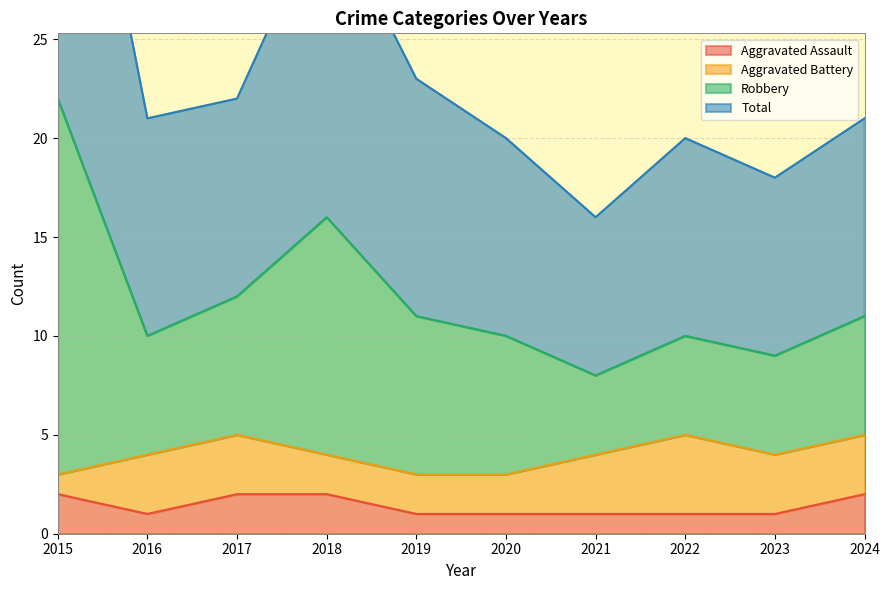

At which category does the chart reach its peak across all series?

2015